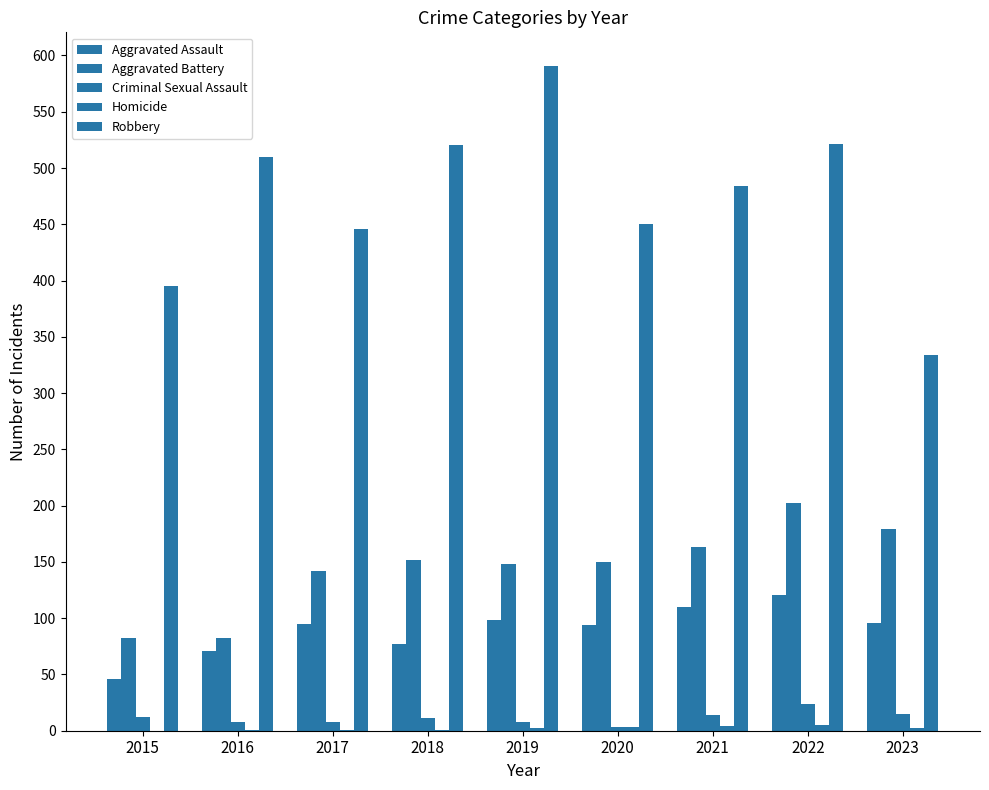

Does the chart contain stacked bars?

No